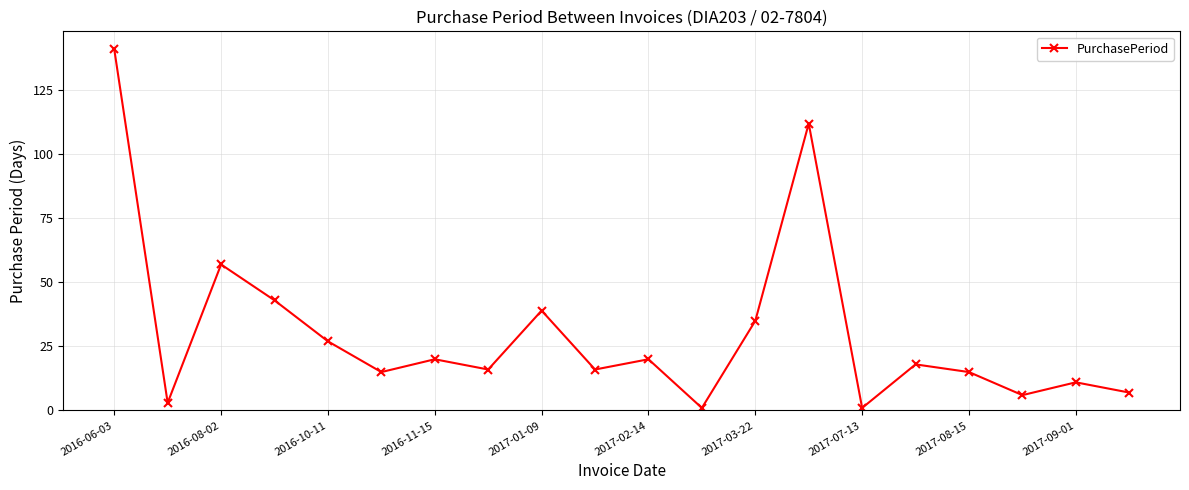

How many points are lower than both their immediate neighbors (excluding endpoints)?

7